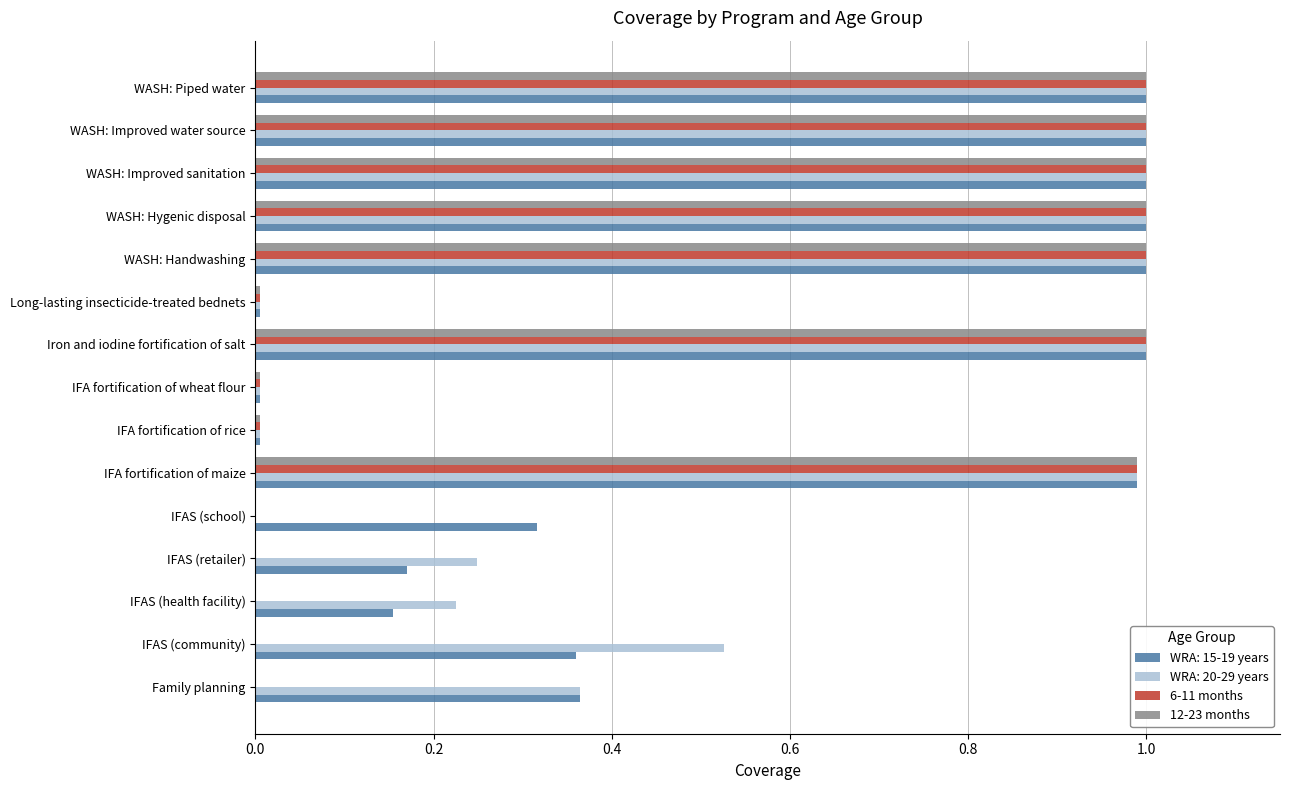

What is the greatest value displayed?

1.0